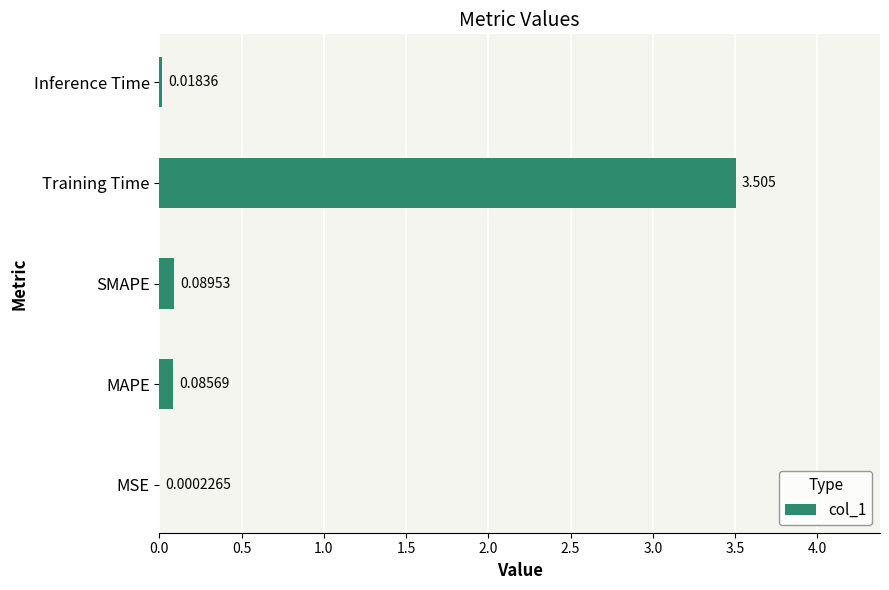

Between MAPE and MSE, which is larger?

MAPE